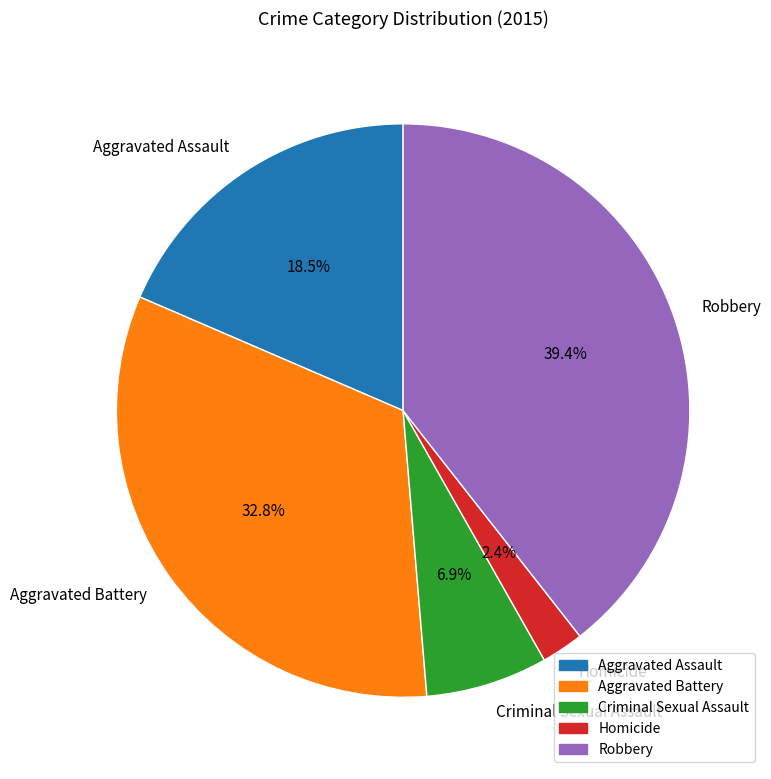

Is Homicide the majority of the pie?

No